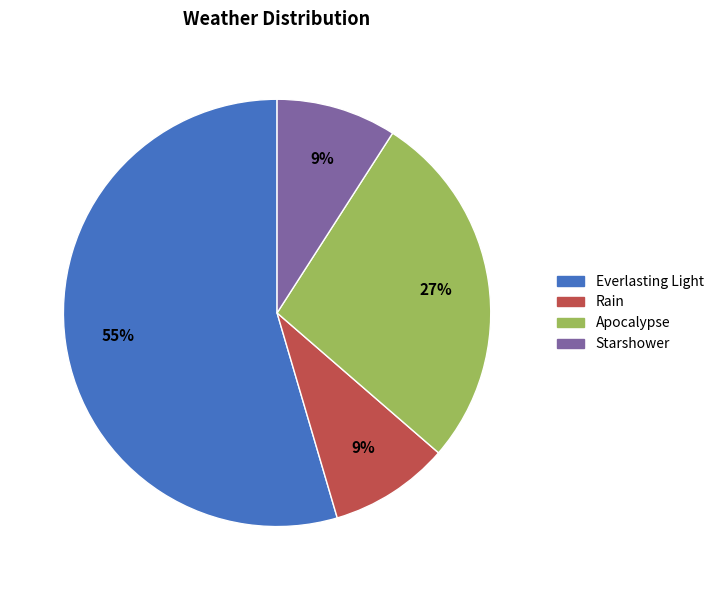

How many segments does this pie chart have?

4